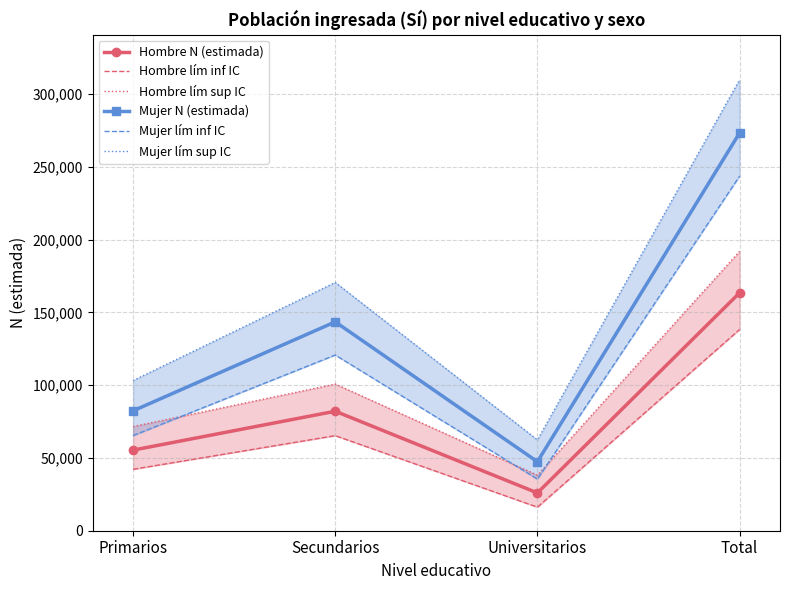

What position from the left is Secundarios?

2